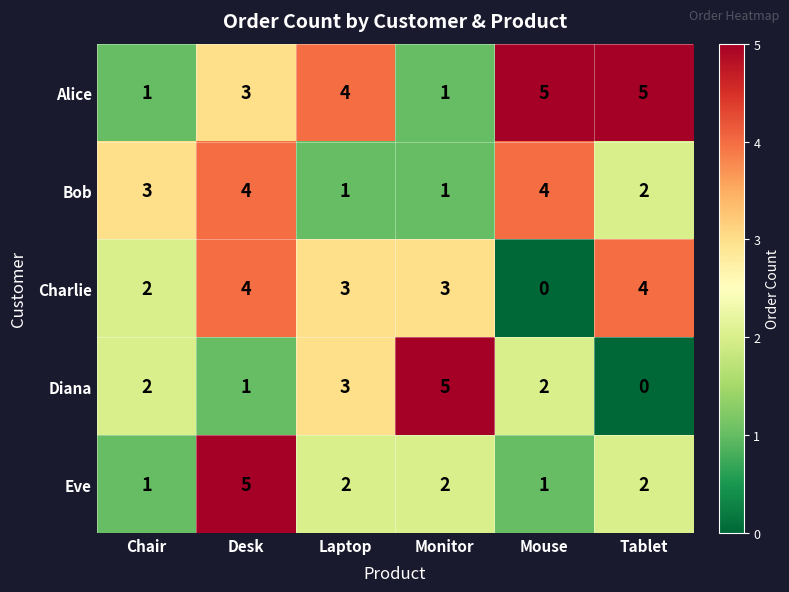

Is it true that Diana equals 5 at Monitor?

True